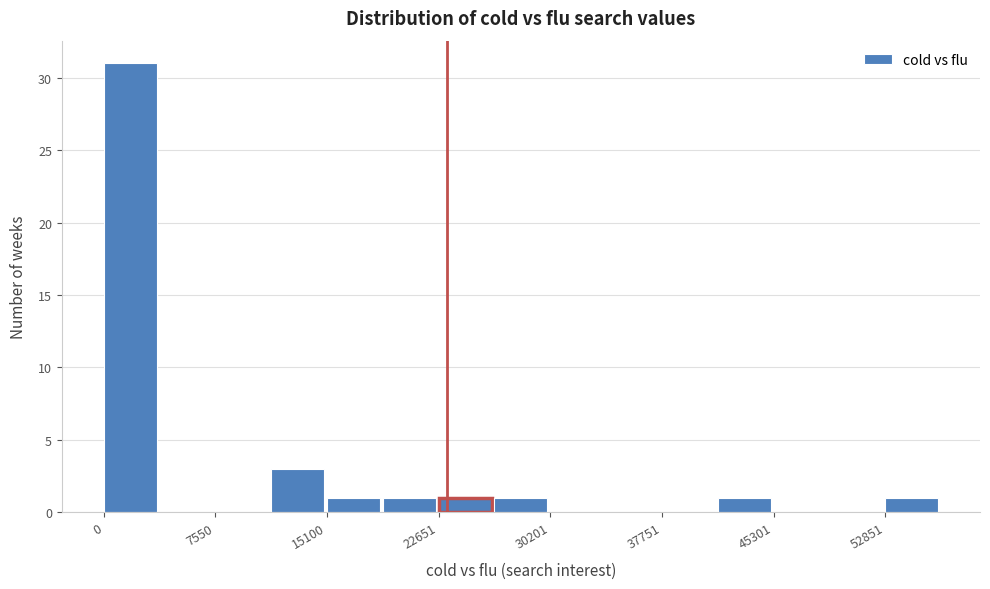

Read against the x-axis, roughly where is the centre of the tallest bar?

2000